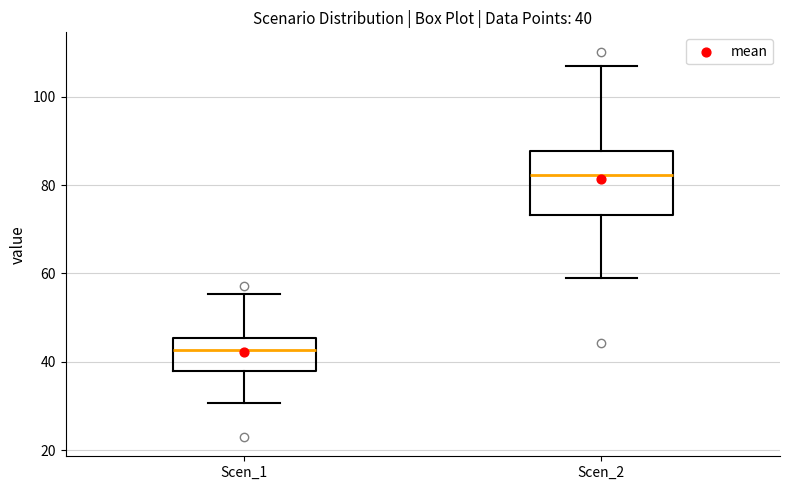

Which box's median line is the lowest?

Scen_1